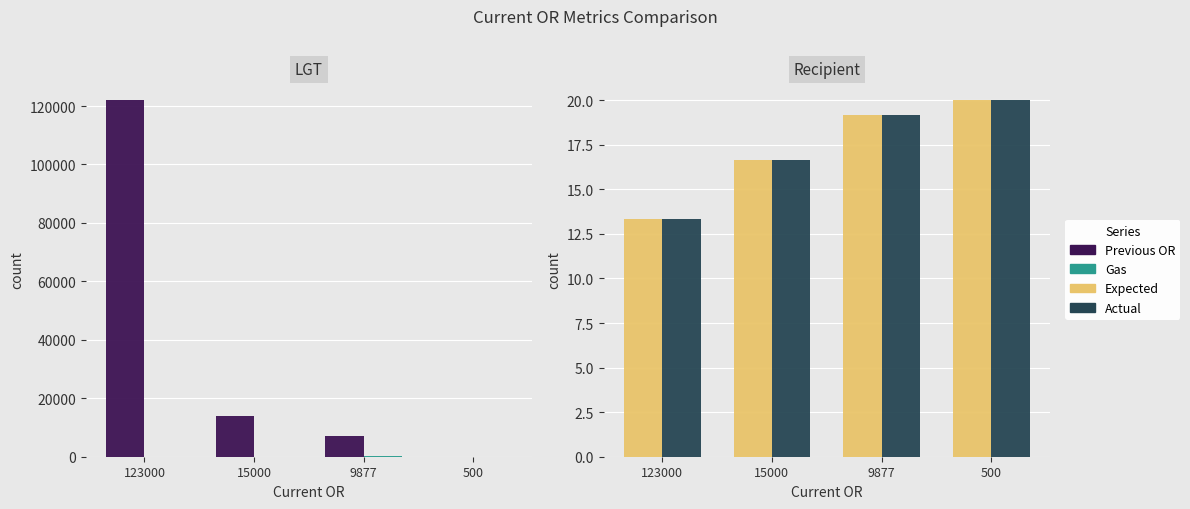

Is the value of Actual at 500 greater than the value of Expected at 123000?

Yes